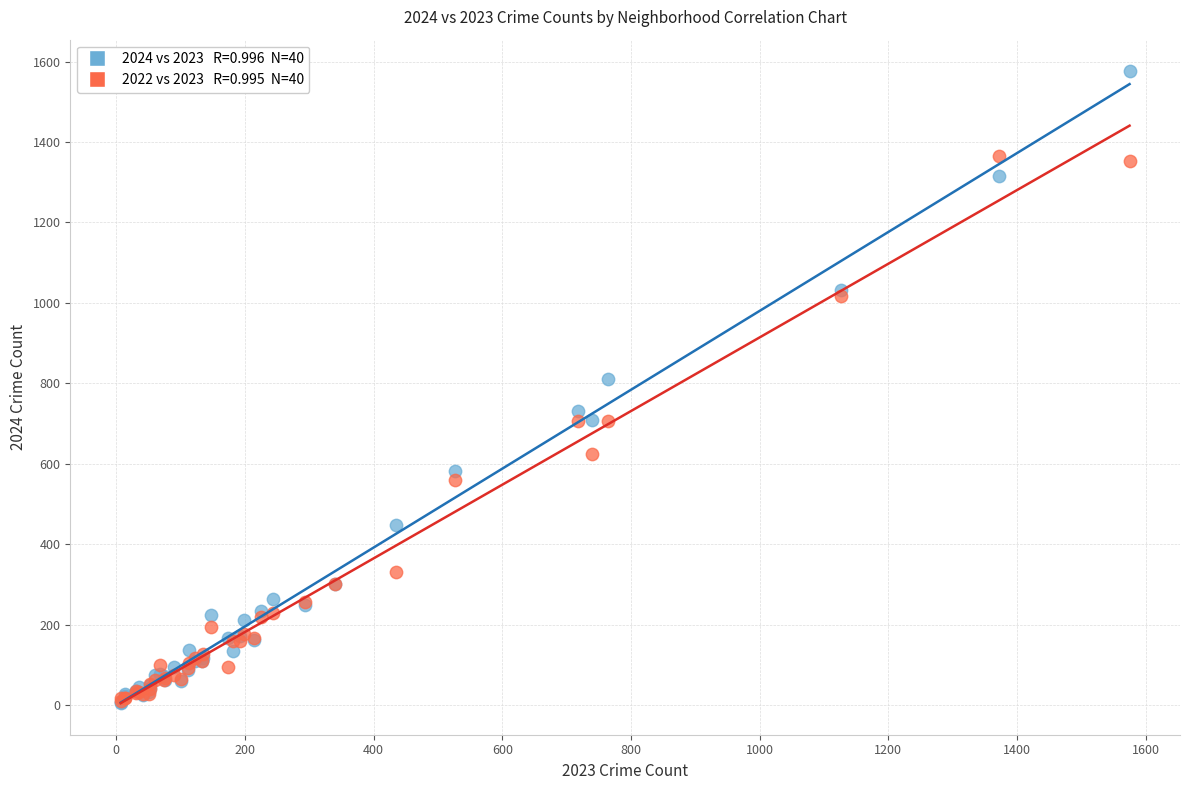

Across all series, what Y value is closest to 791?

812